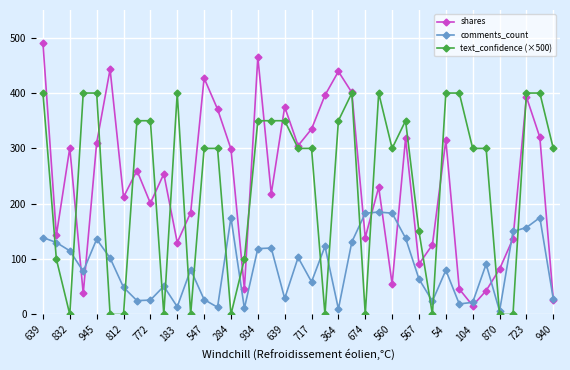

List the series in order of their peak value, highest first.

shares, text_confidence (×500), comments_count